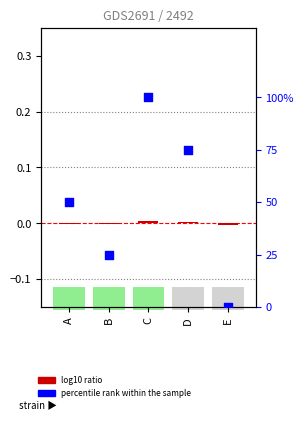

Which series has the widest spread of Y values?

percentile rank within the sample